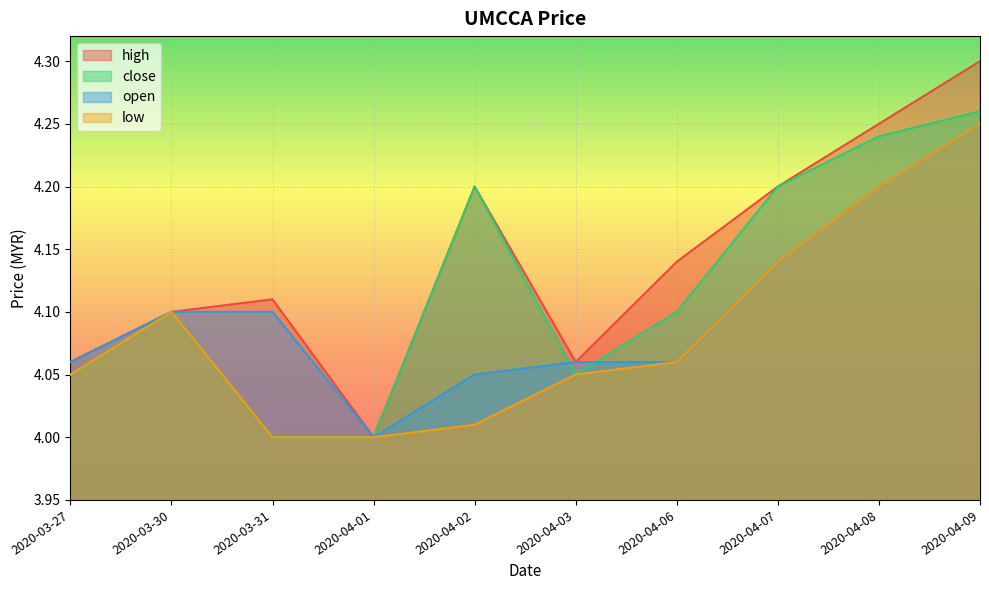

At which label is low closest to 4?

2020-03-31